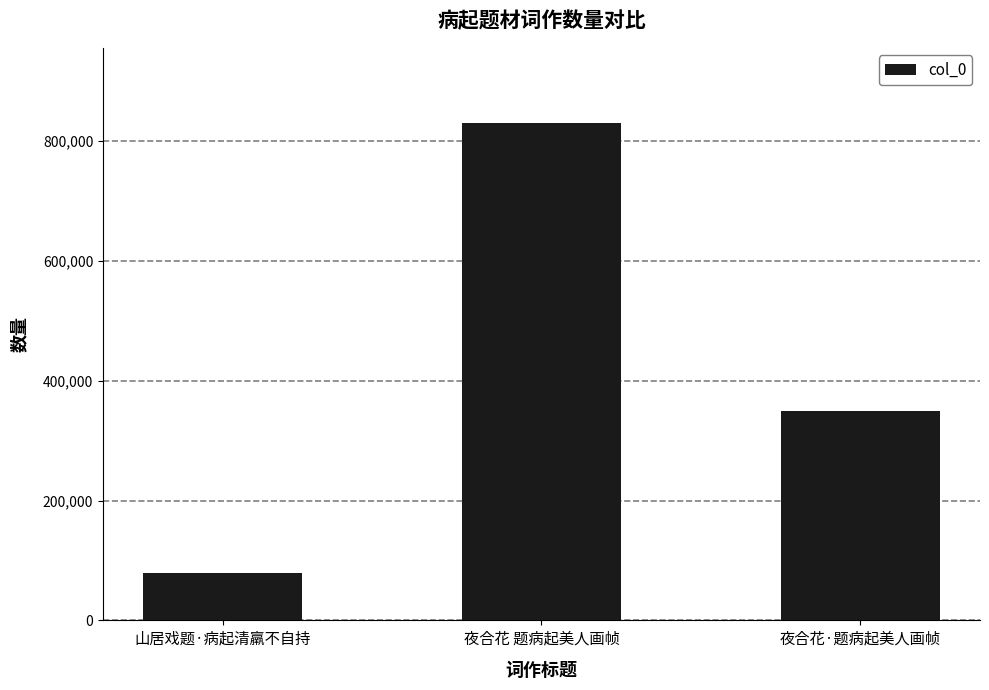

Reading left to right, list all the values displayed in this chart.

79847	830874	350167